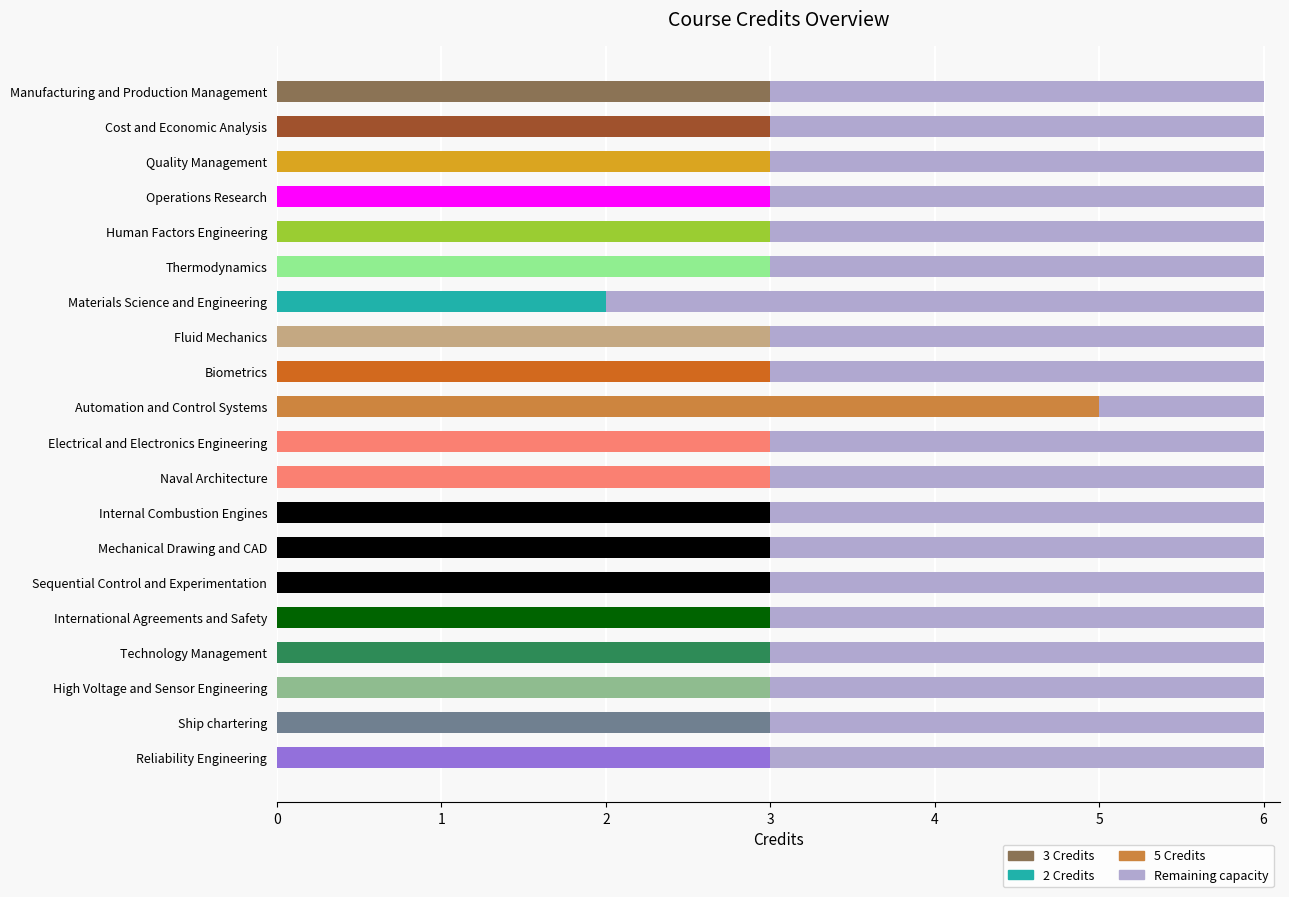

How many data points in Credits (all) are above 3?

1